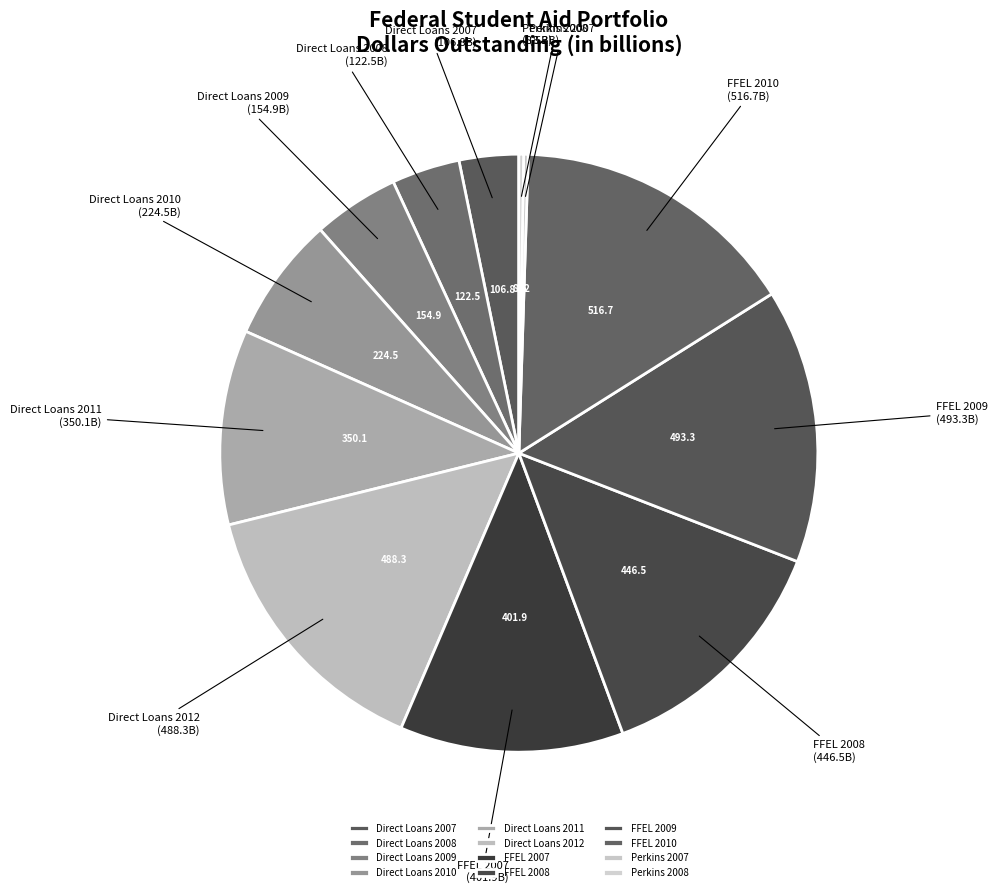

True or false: Direct Loans 2008 accounts for 12% of the total.

False